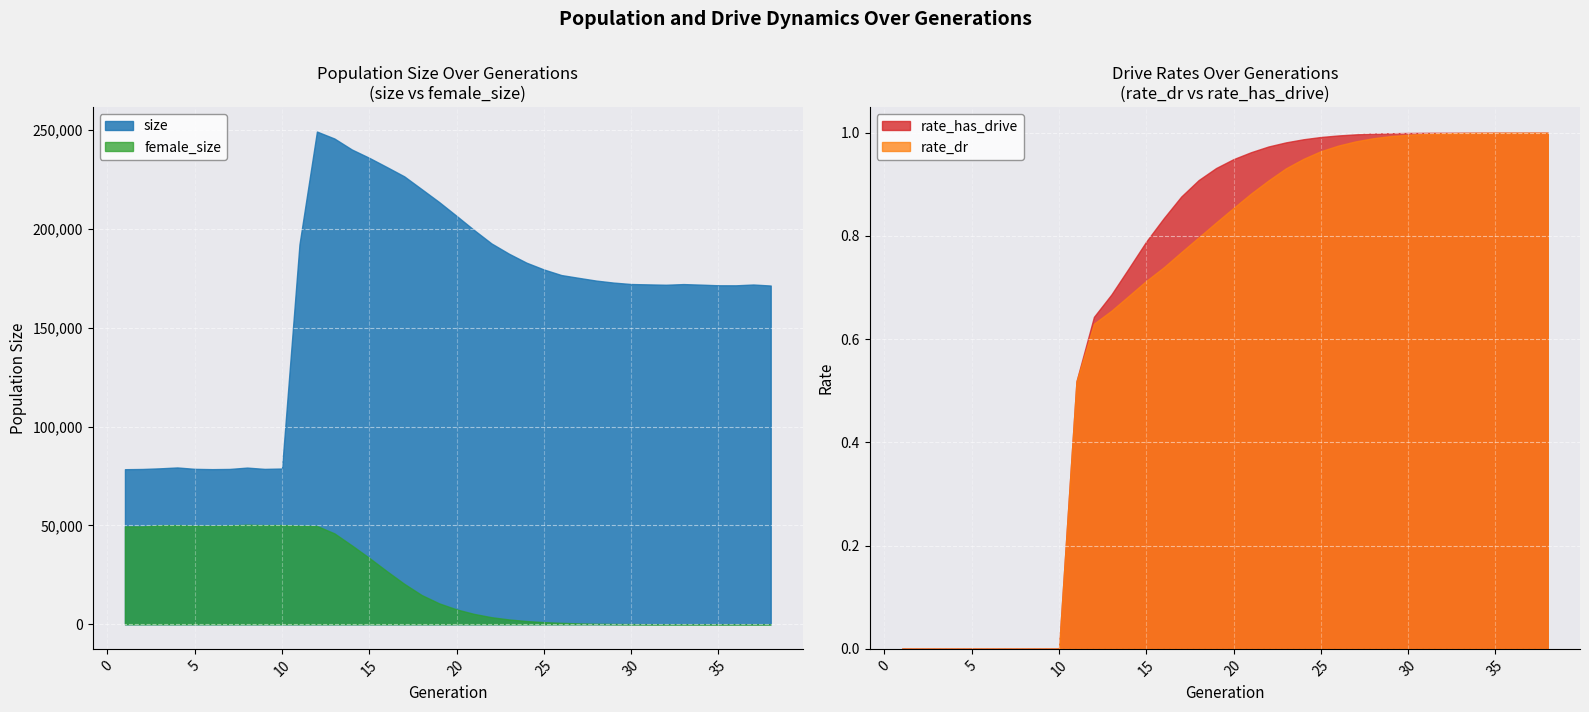

Which series has the largest range (max minus min)?

size